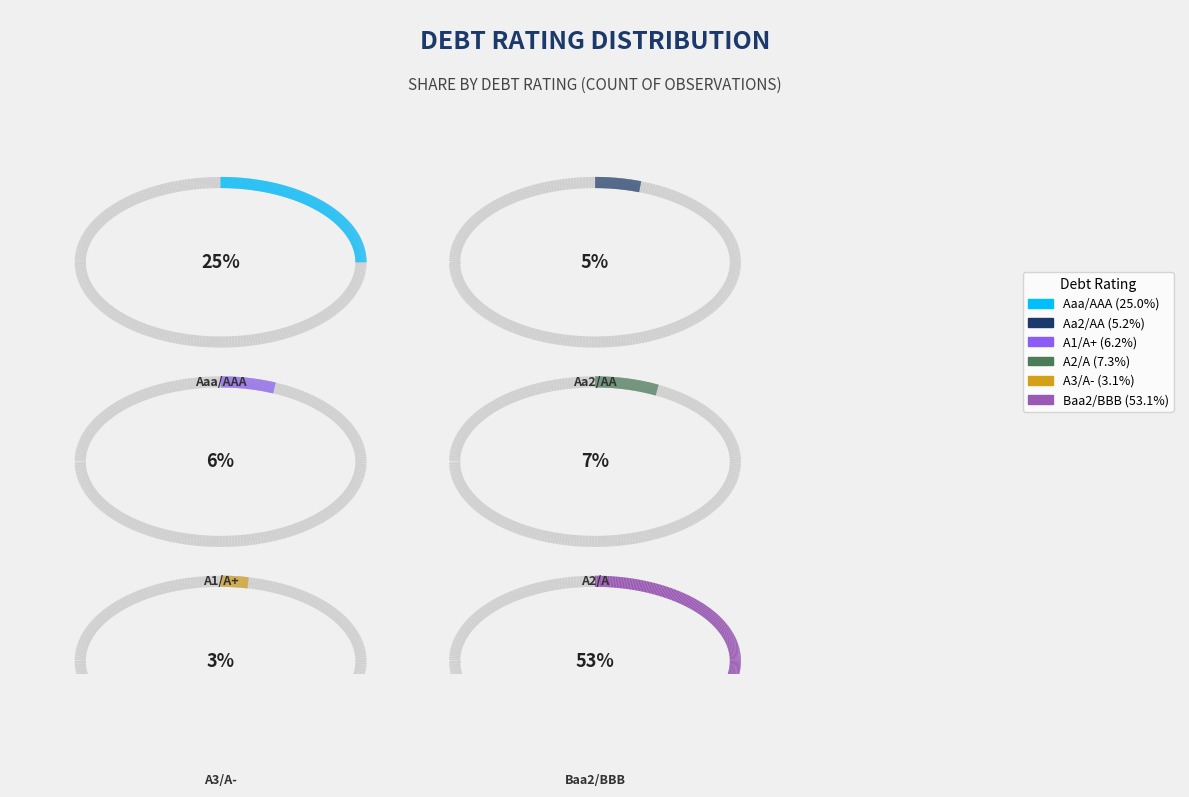

How many slices are in this pie chart?

6